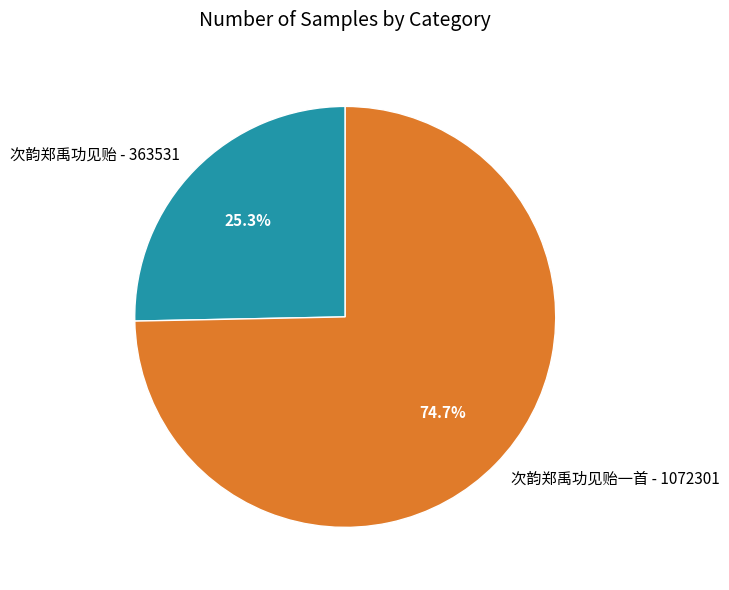

Approximately how many times larger is the value at 次韵郑禹功见贻 - 363531 compared to 次韵郑禹功见贻一首 - 1072301?

0.3